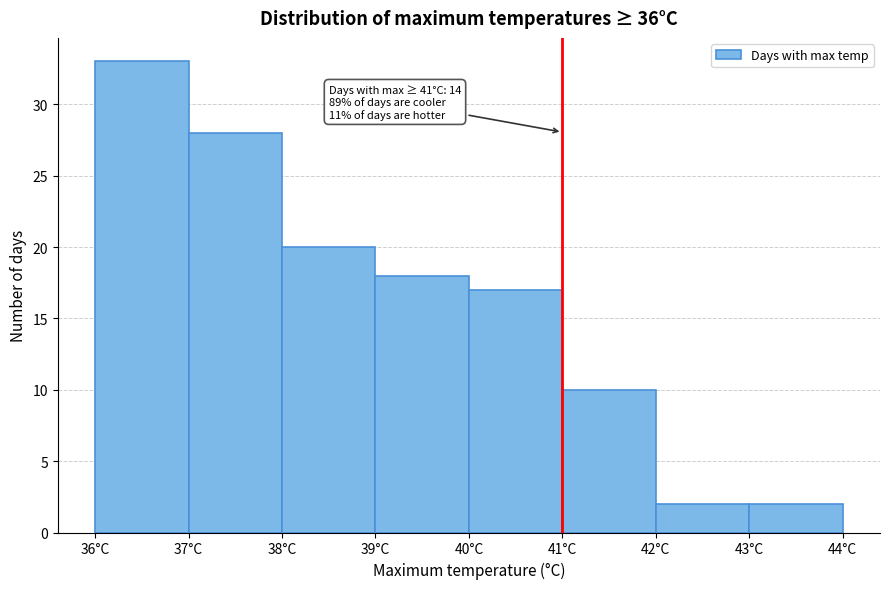

Which range on the x-axis has the tallest bar?

36 to 37